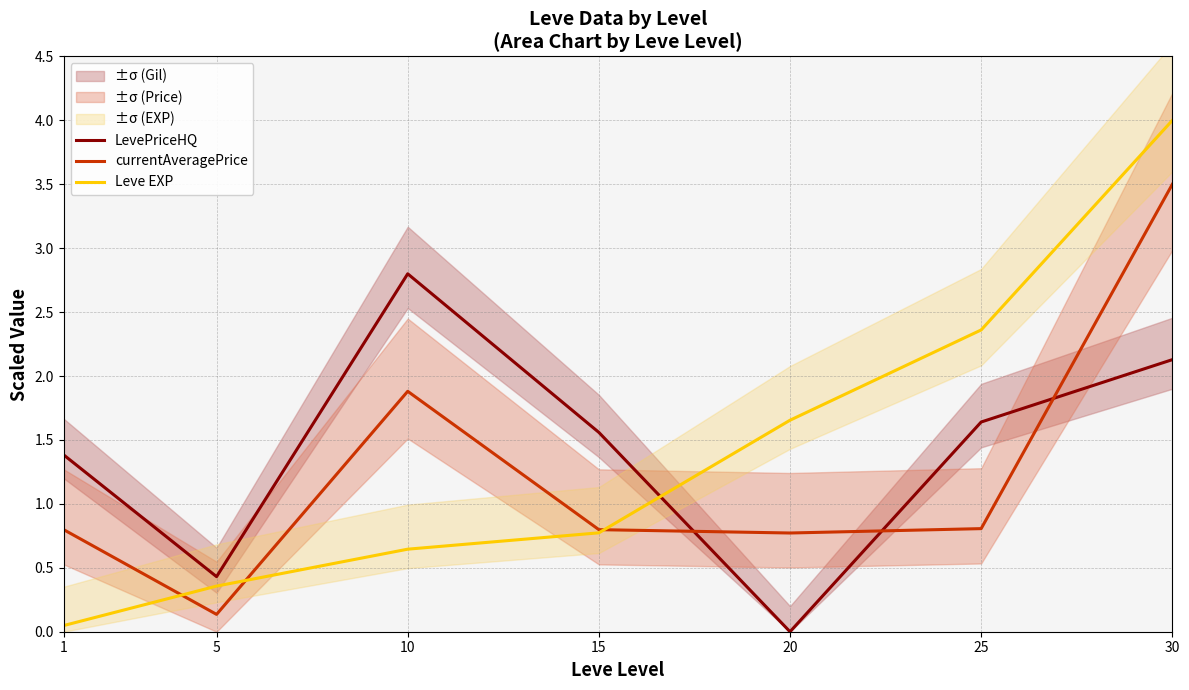

True or false: Leve EXP and currentAveragePrice intersect in this chart.

True